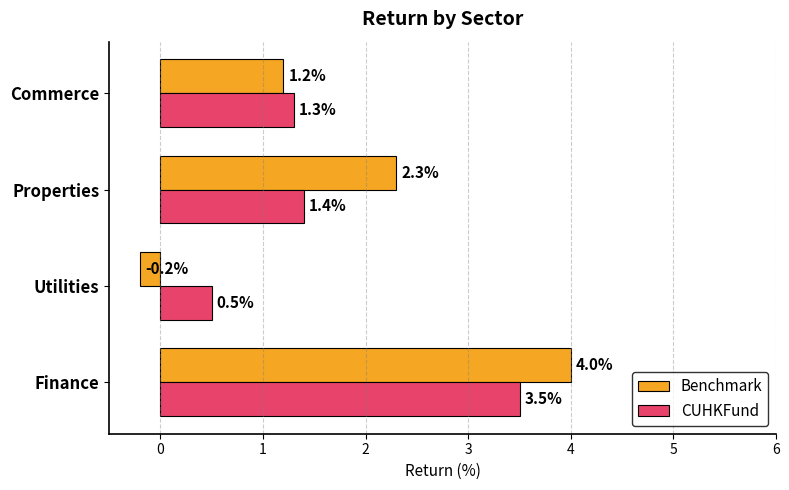

What is the spread (max minus min) of values at Utilities?

0.7